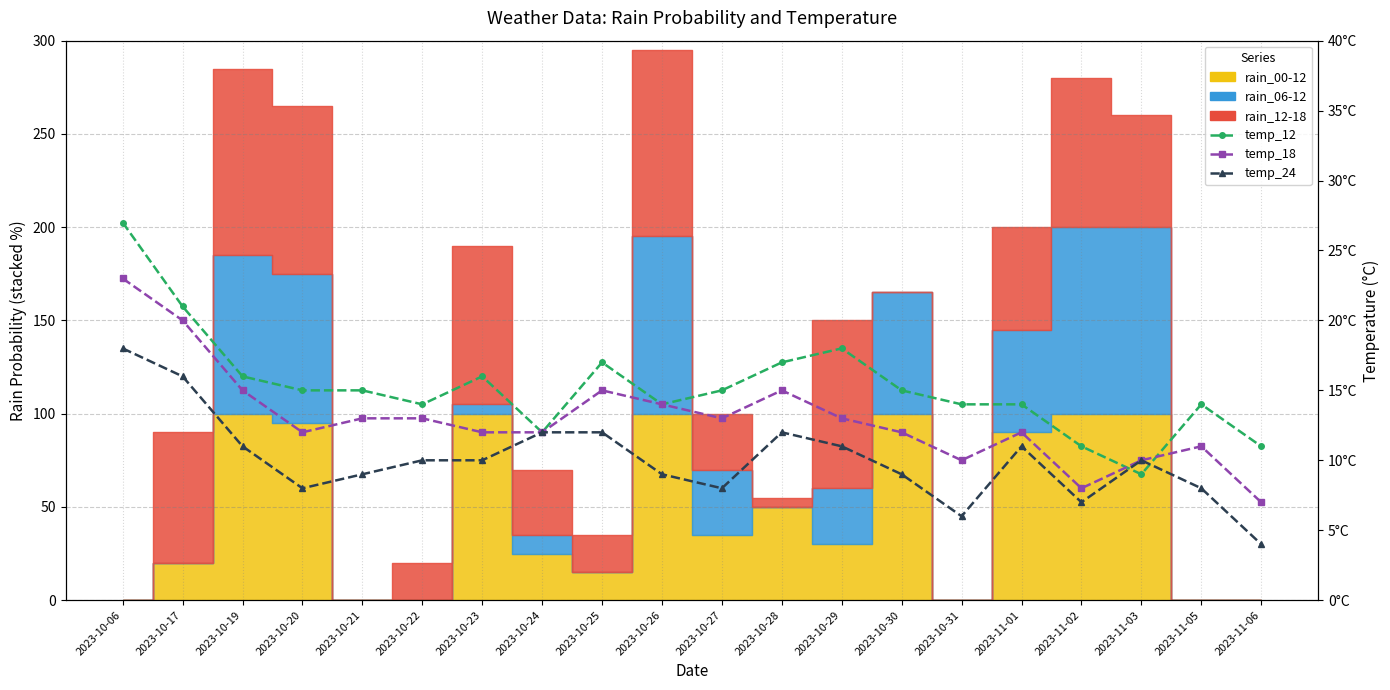

True or false: temp_18 and temp_24 cross at least once.

False